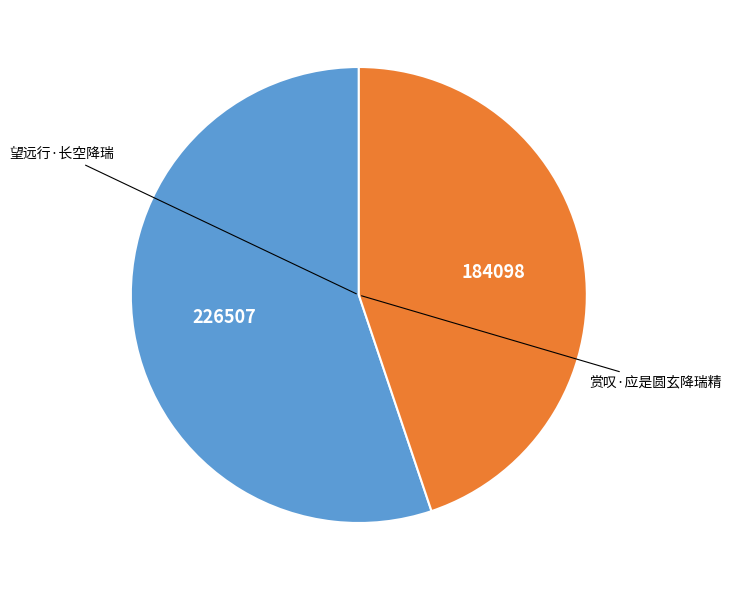

Is there any slice that represents more than half of the pie?

Yes